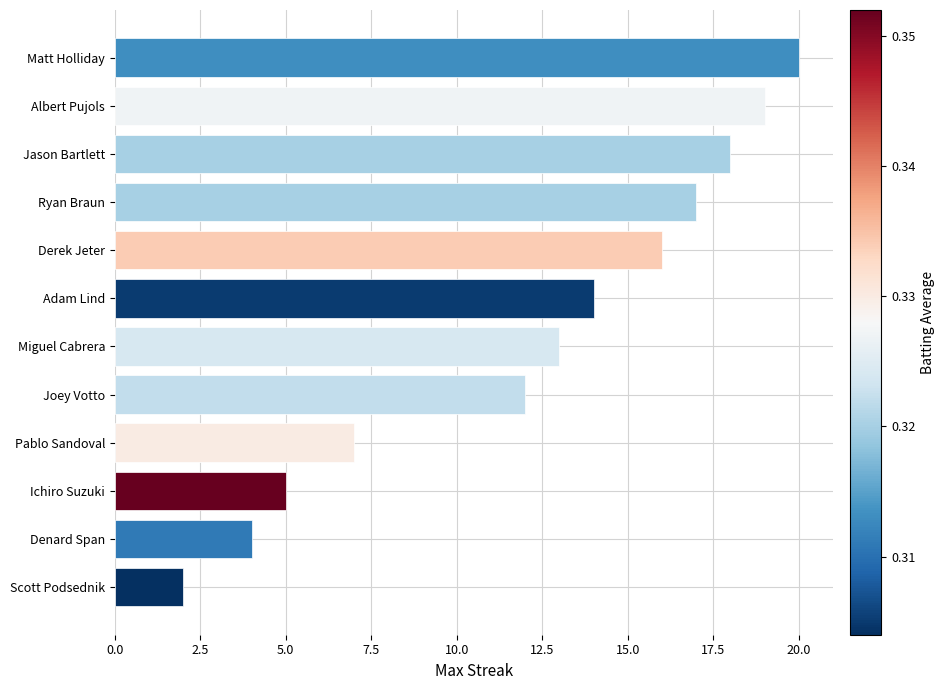

What is the maximum value shown in the chart?

20